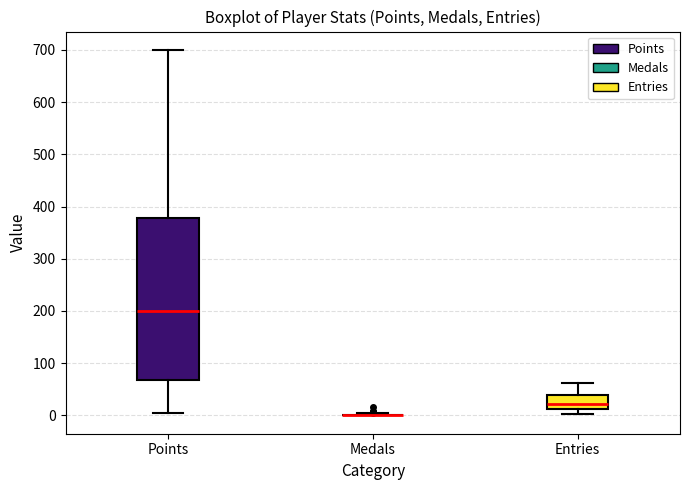

Comparing the boxes themselves (not the whiskers), which one is the tallest?

Points